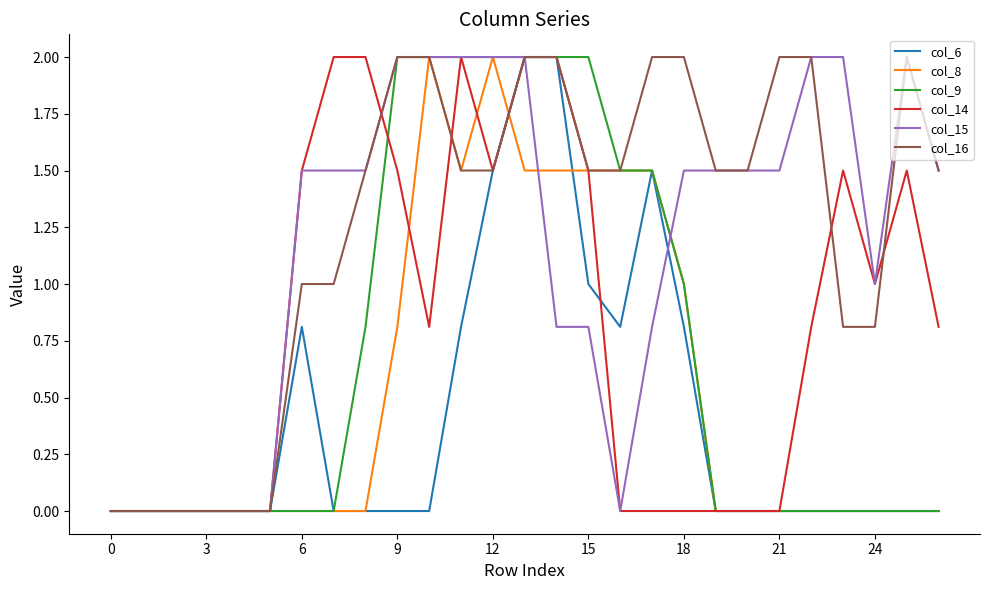

What are all the series names shown in the legend?

col_6, col_8, col_9, col_14, col_15, col_16